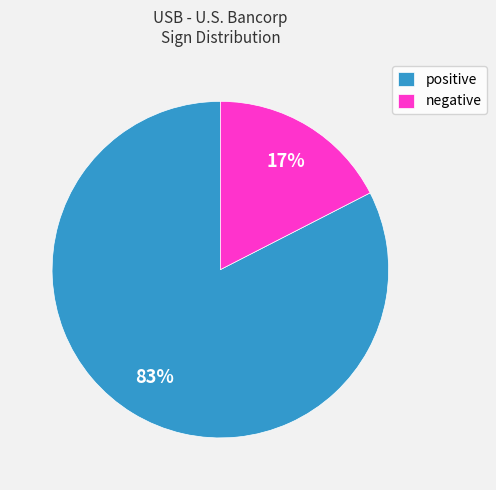

Which slice represents more than half of the pie?

positive